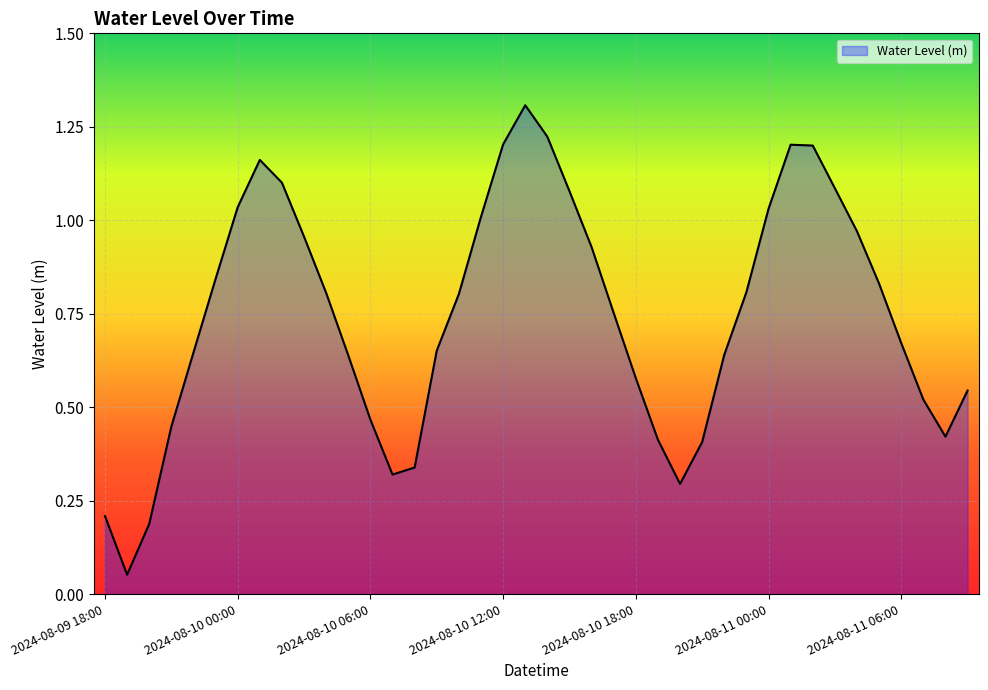

What is the greatest value displayed?

1.3